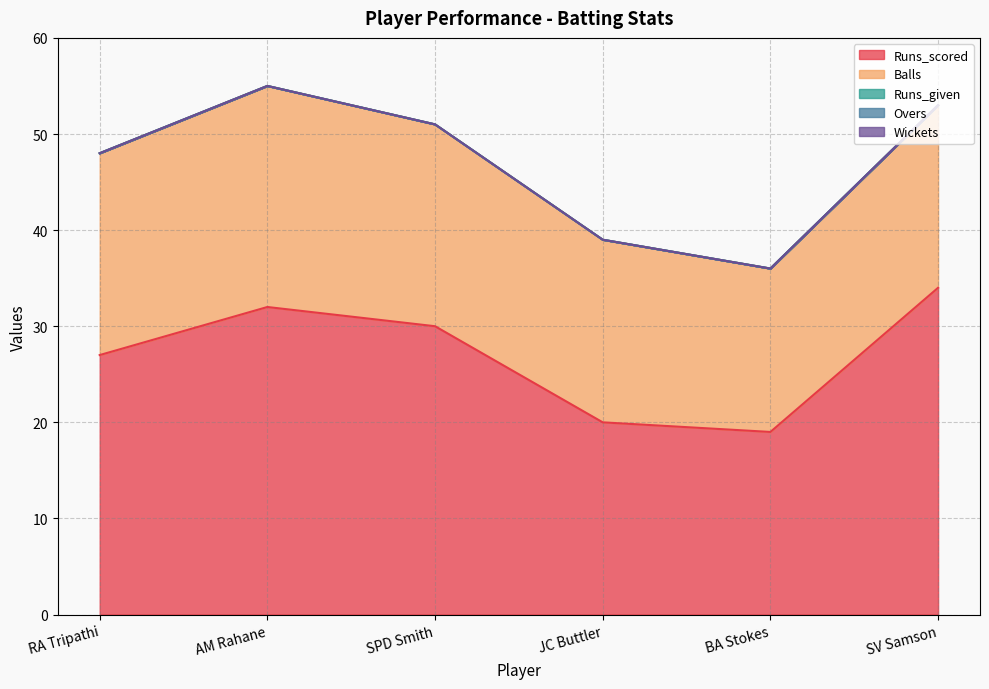

True or false: Balls has more than 1 interior local peaks.

False